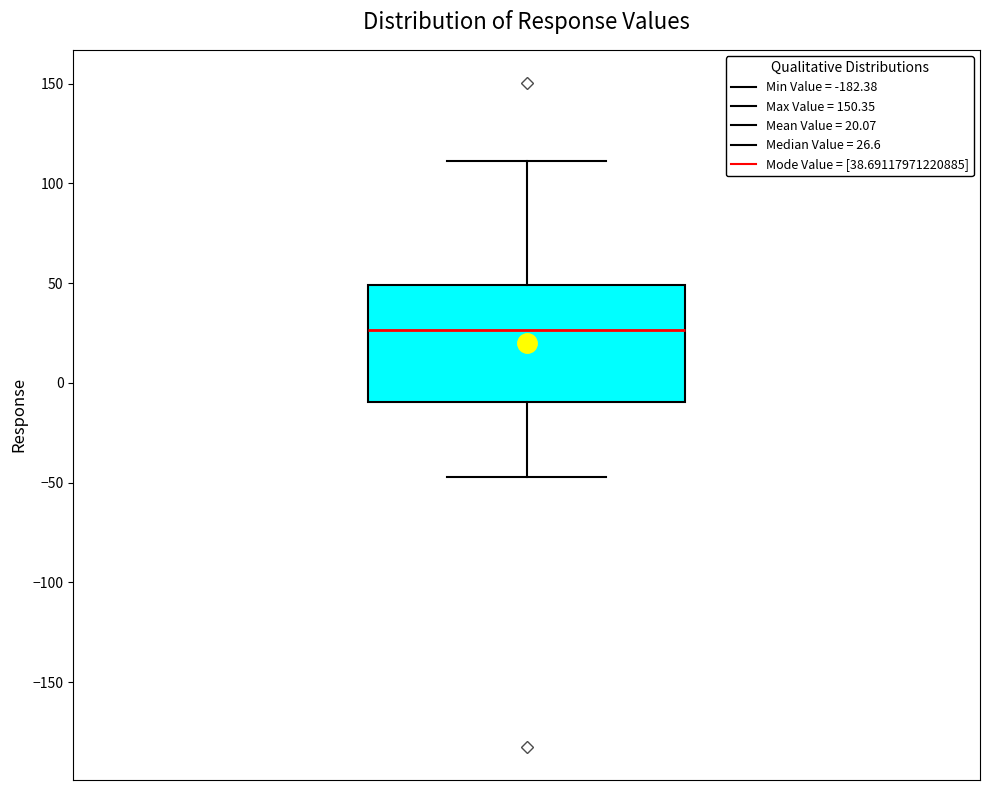

Where does the median line of the box sit on the y-axis? The values are not printed on the chart, so give them approximately, as read against the axis.

25